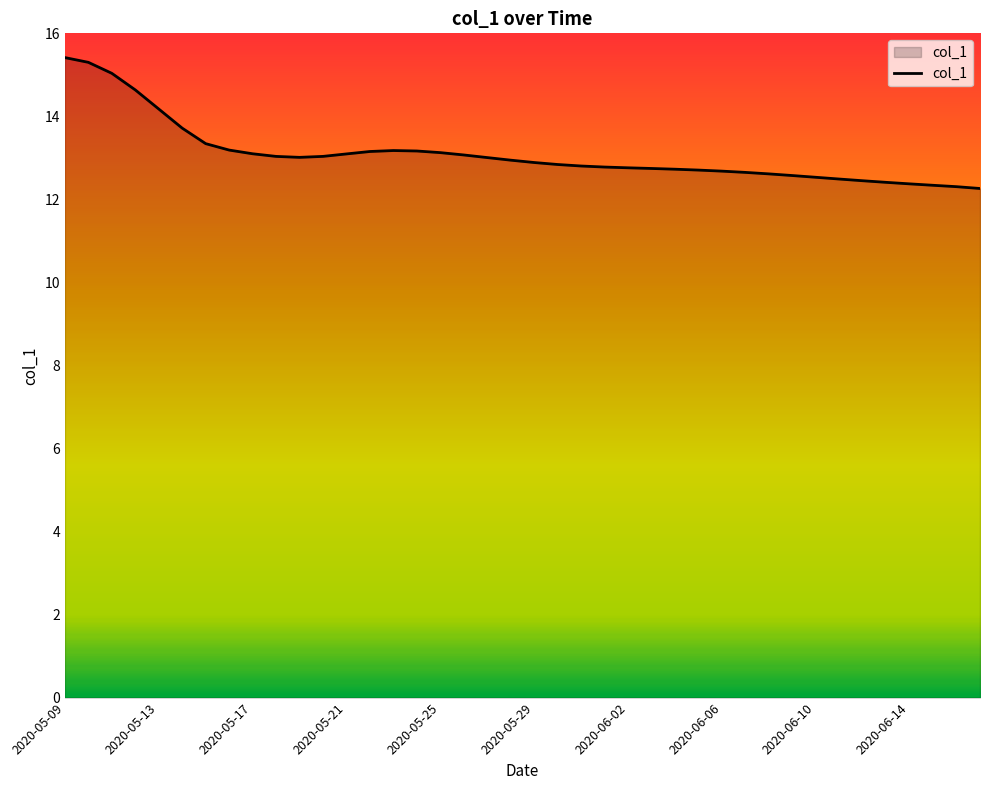

What is the smallest value displayed?

12.3